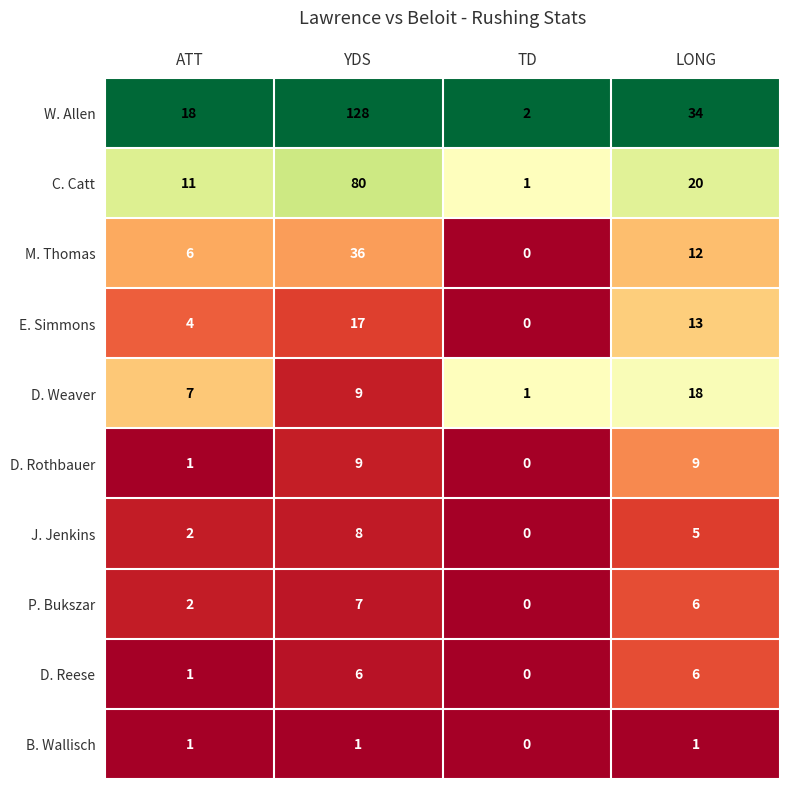

At how many categories does at least one series exceed 0?

4